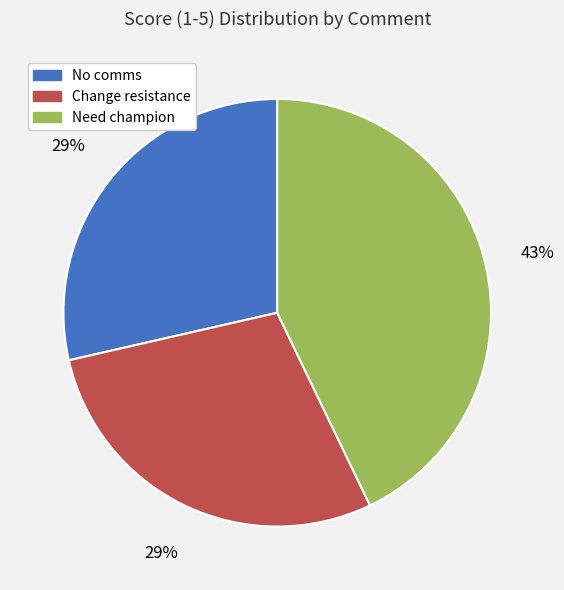

True or false: Need champion accounts for 43% of the total.

True